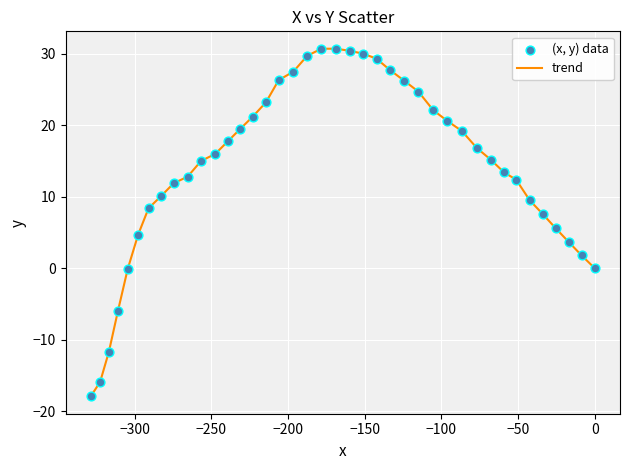

What is the smallest value displayed?

-17.9